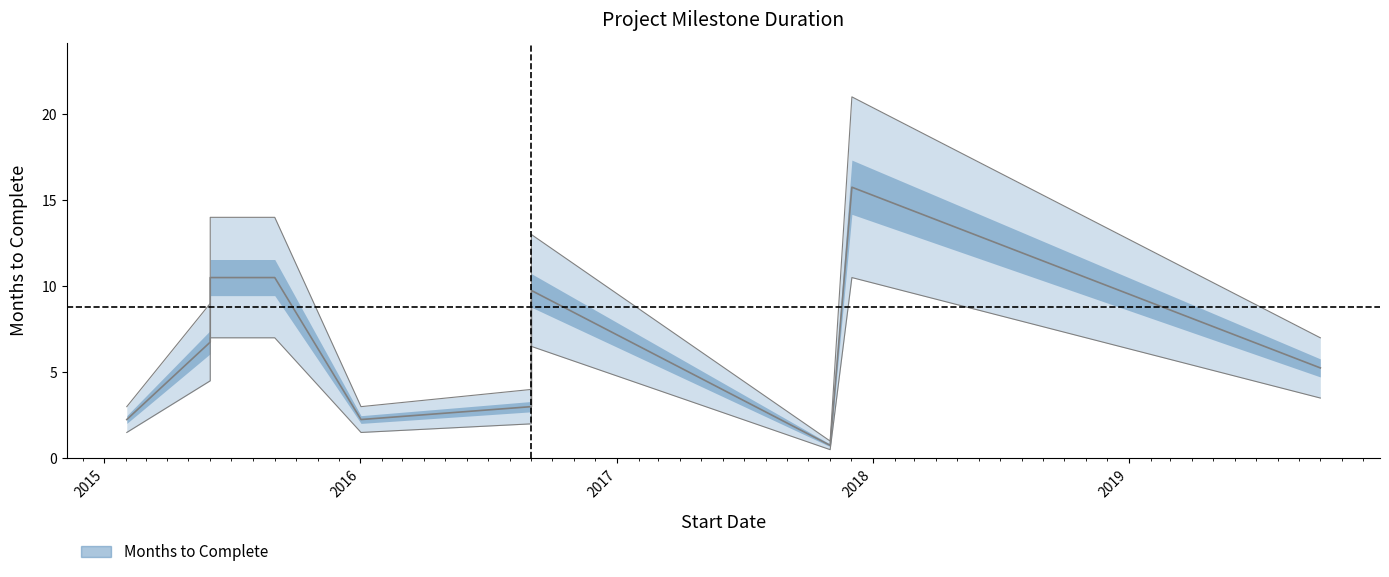

What is the sum of all values?

97